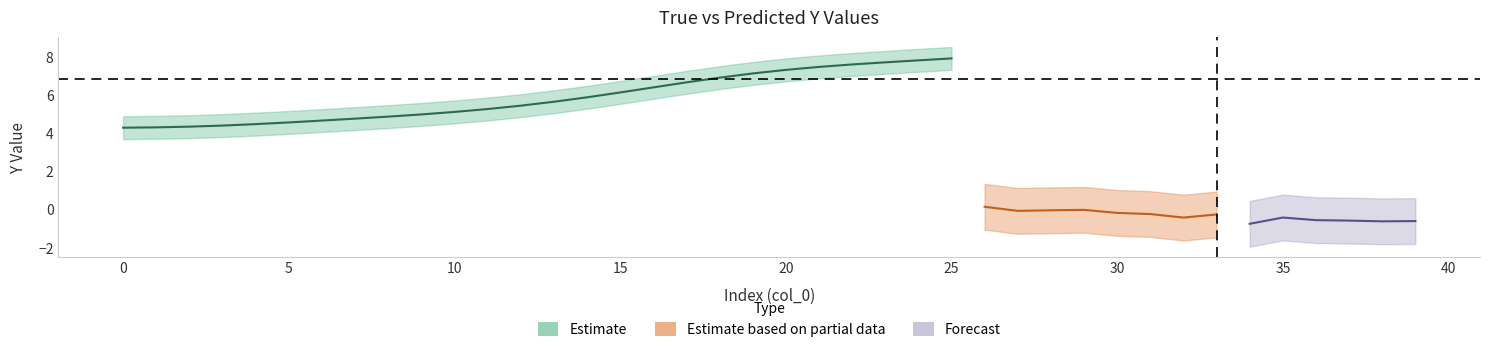

True or false: Y_Pred has more than 2 points higher than both neighbors.

True